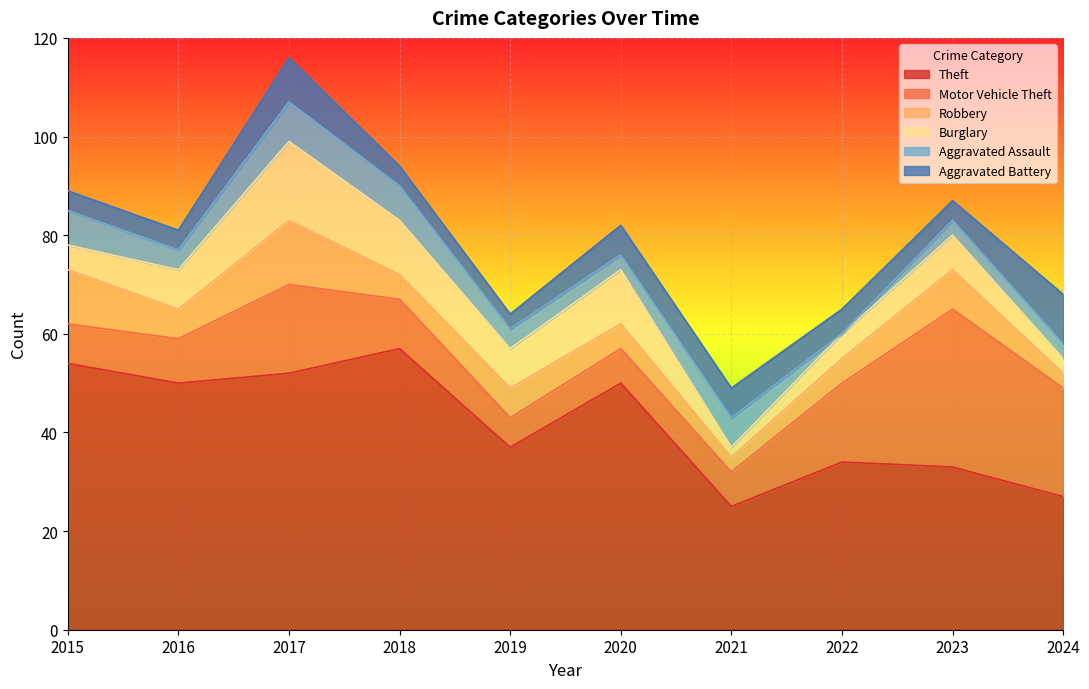

Between 2022 and 2018, which is larger?

2018